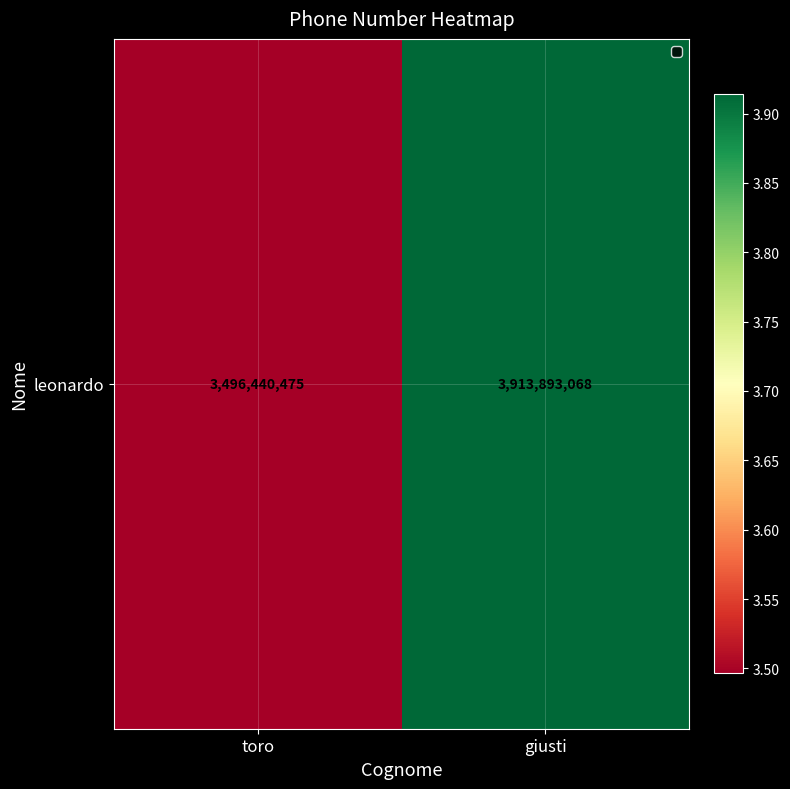

What is the minimum value shown in the chart?

3496440475